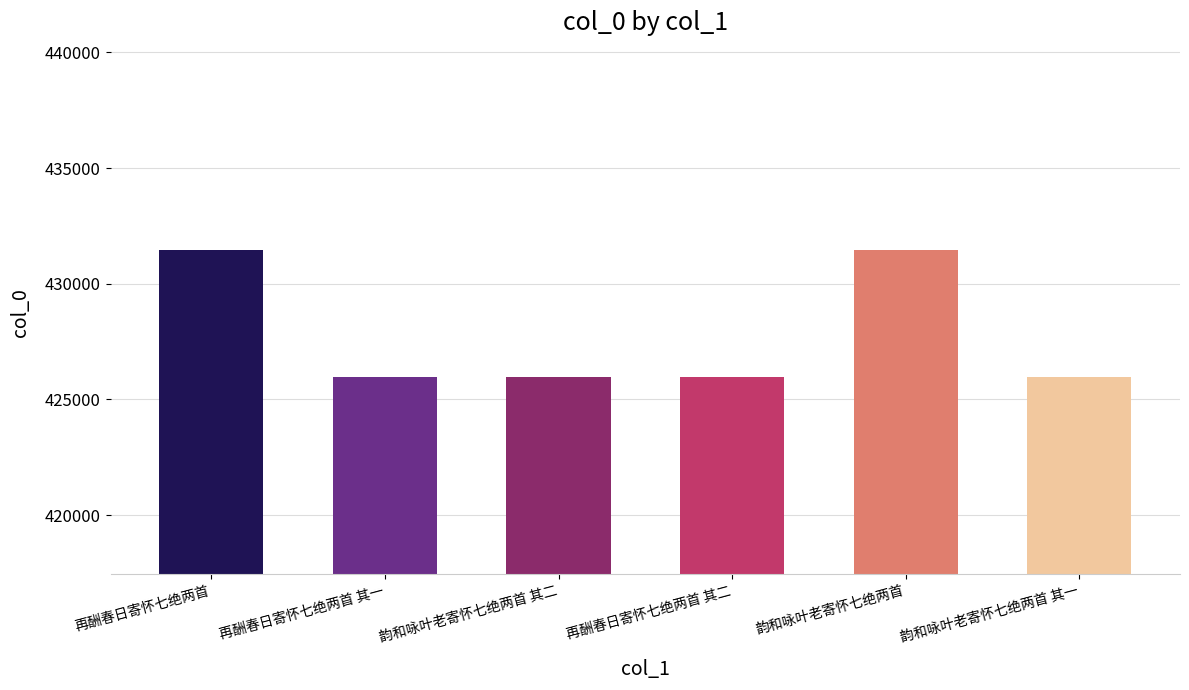

Approximately how many times larger is the value at 再酬春日寄怀七绝两首 其一 compared to 韵和咏叶老寄怀七绝两首?

1.0